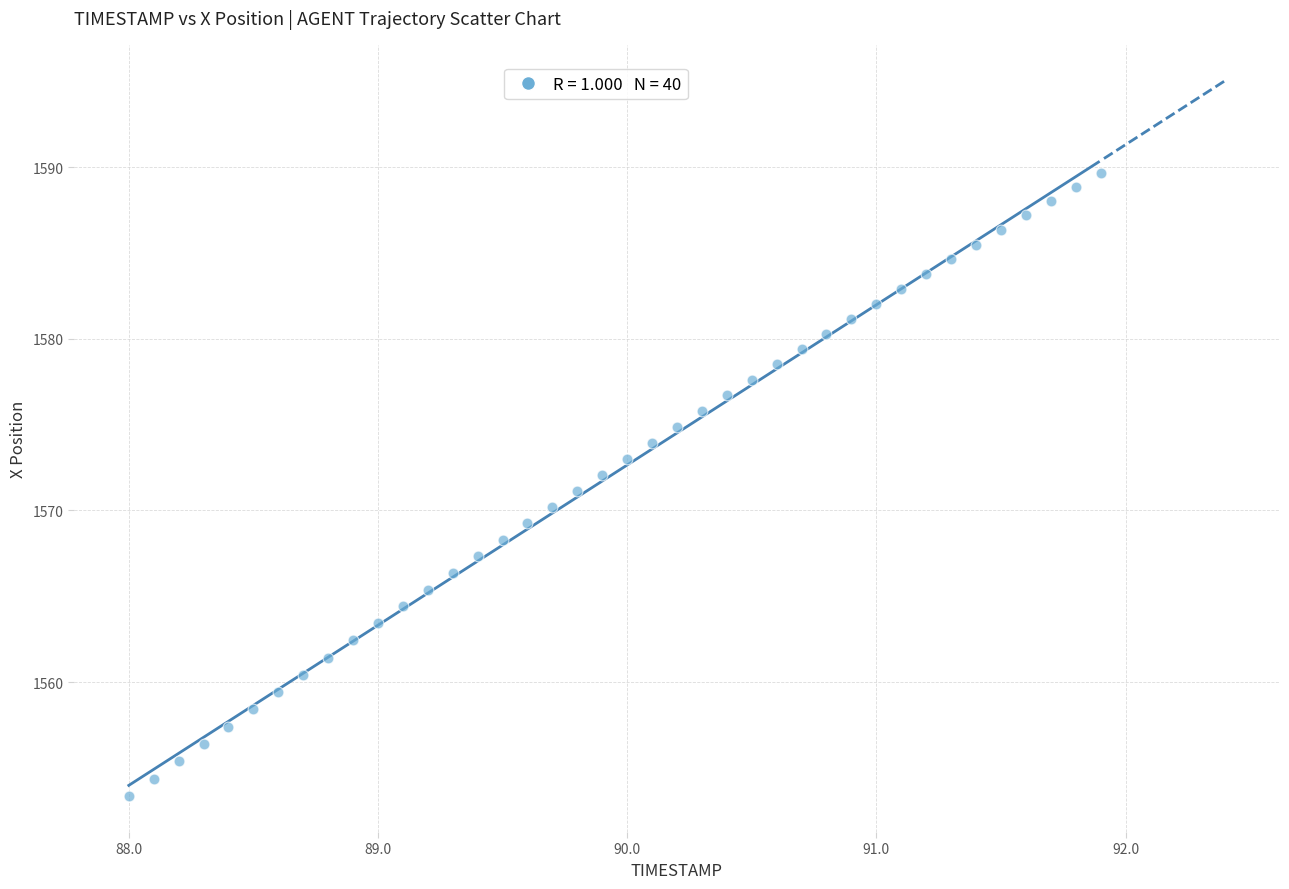

What is the range of Y values (max minus min)?

36.3